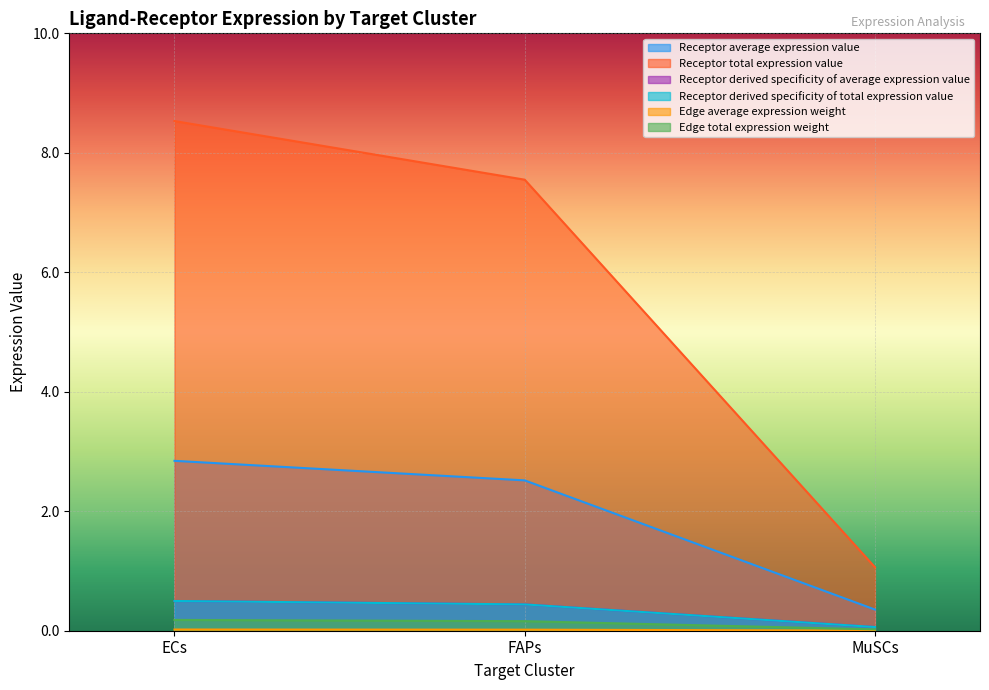

What is the difference between the highest and lowest values at FAPs?

7.5